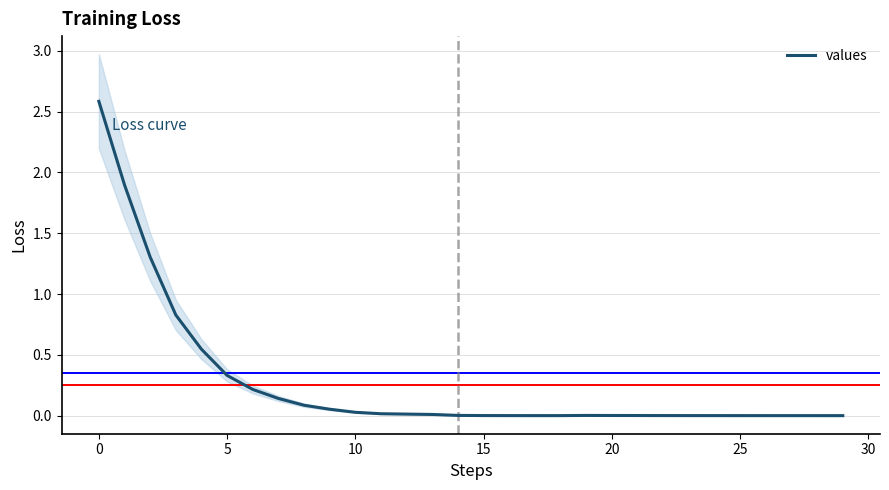

Reading left to right, what are all the values shown in this chart?

2.6	1.9	1.3	0.8	0.5	0.3	0.2	0.1	0.1	0.1	0.0	0.0	0.0	0.0	0.0	0.0	0.0	0.0	0.0	0.0	0.0	0.0	0.0	0.0	0.0	0.0	0.0	0.0	0.0	0.0